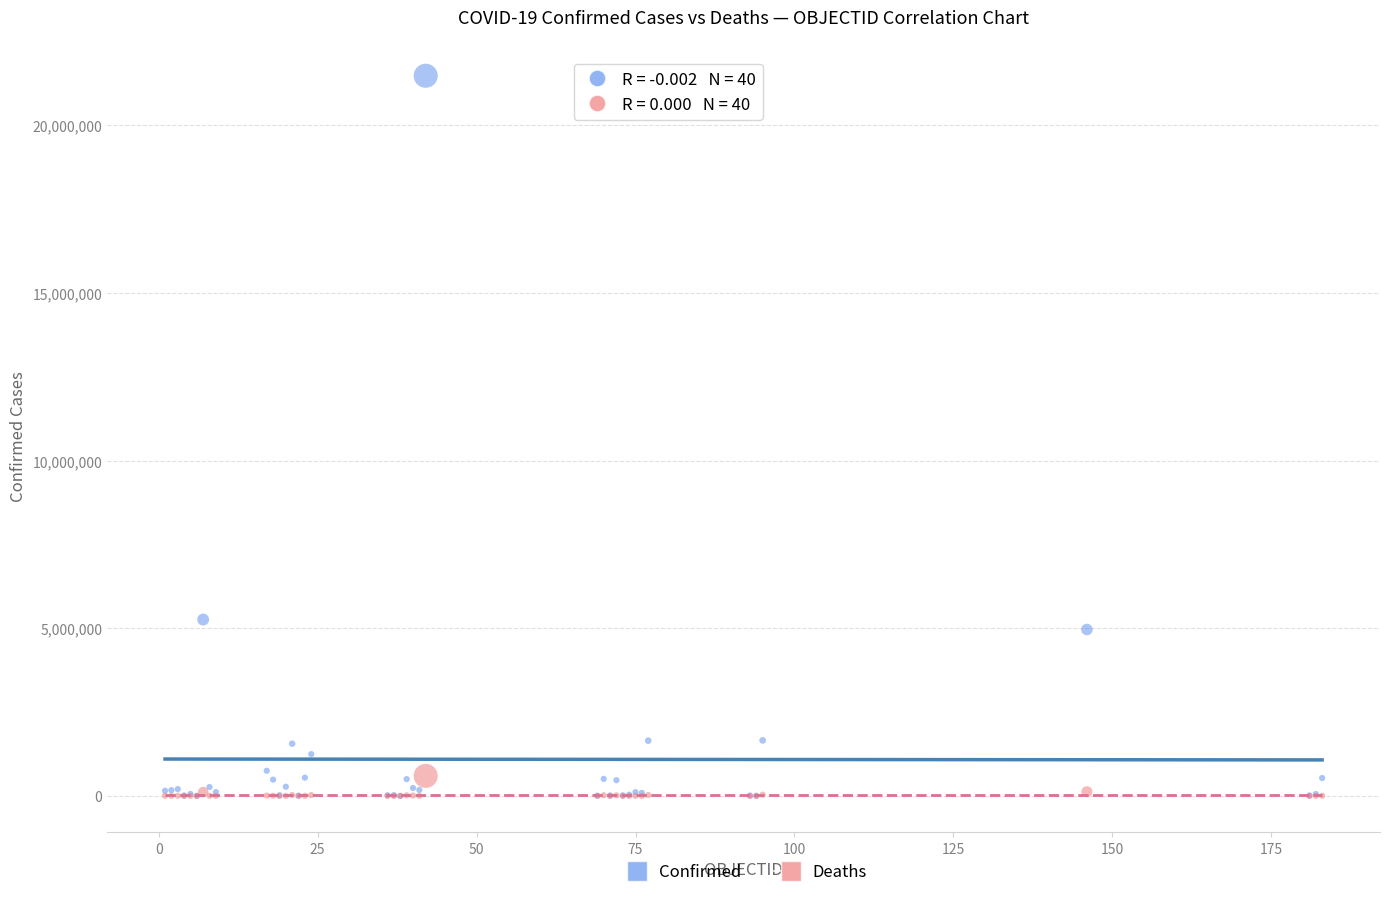

In the Confirmed series, what Y value is closest to 10740577?

5260719